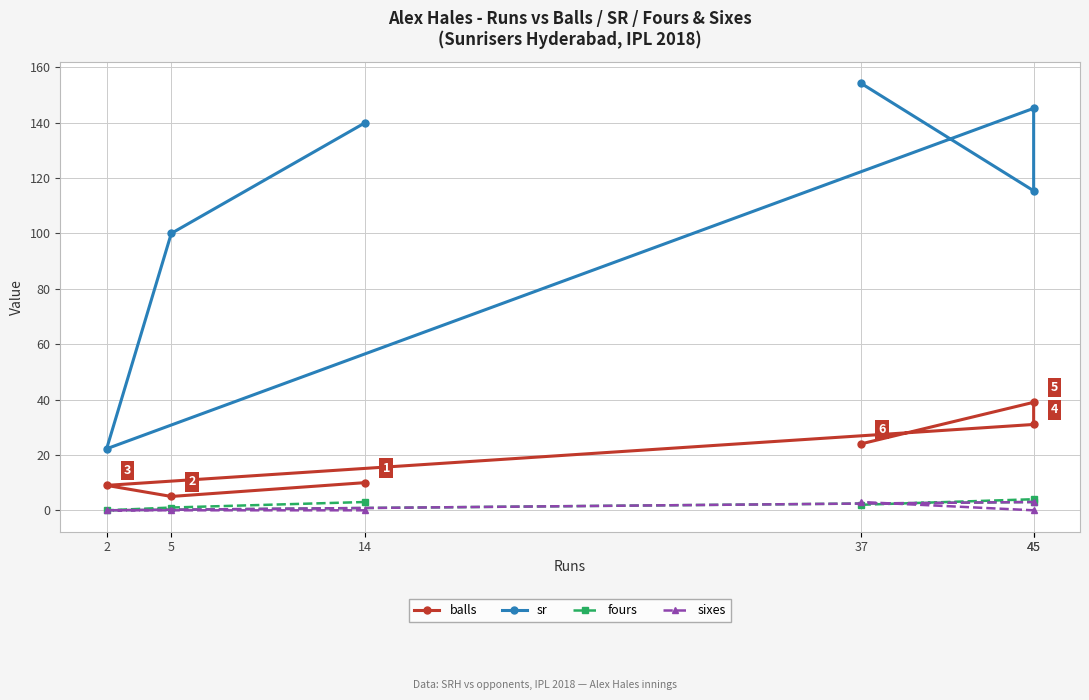

The value of sixes at 2 is 0.0. True or false?

True